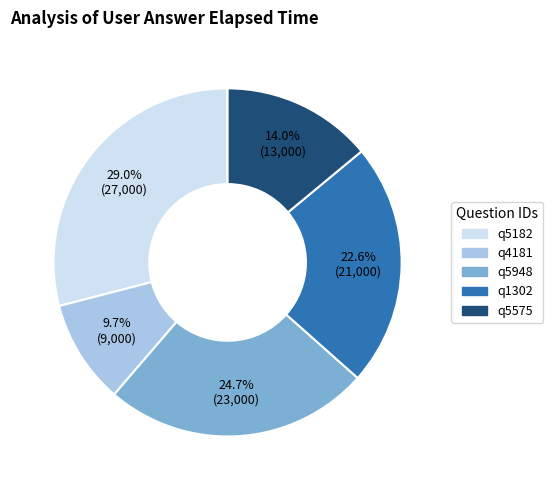

To the nearest percent, what percentage of the pie is q4181?

10%